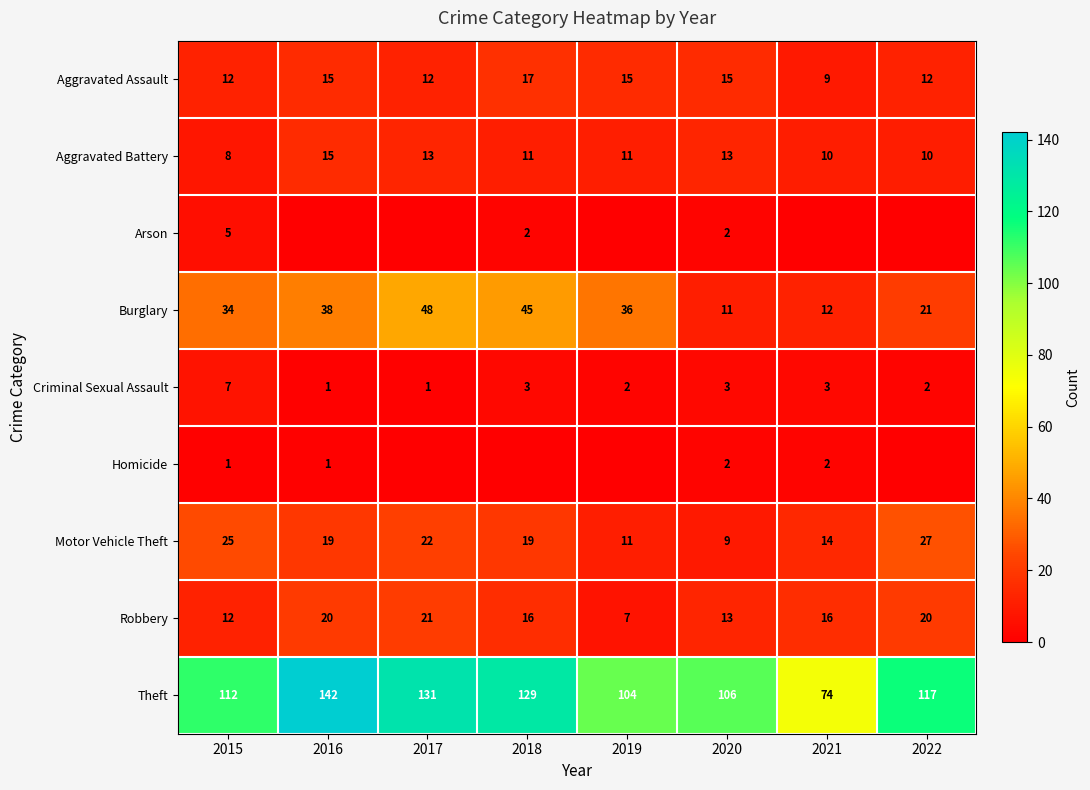

The value of Aggravated Battery at 2021 is 5. True or false?

False